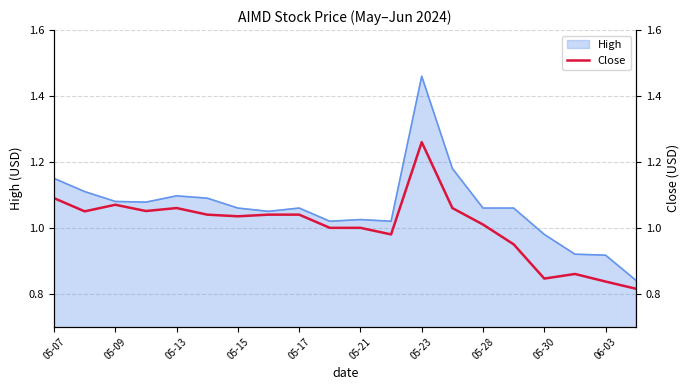

Which category has the highest value in the High series?

05-23